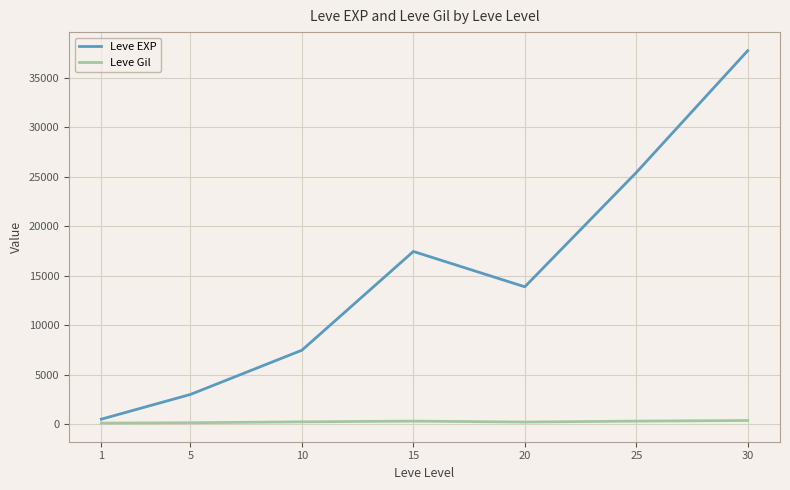

Rank the categories by Leve EXP value from highest to lowest.

30, 25, 15, 20, 10, 5, 1